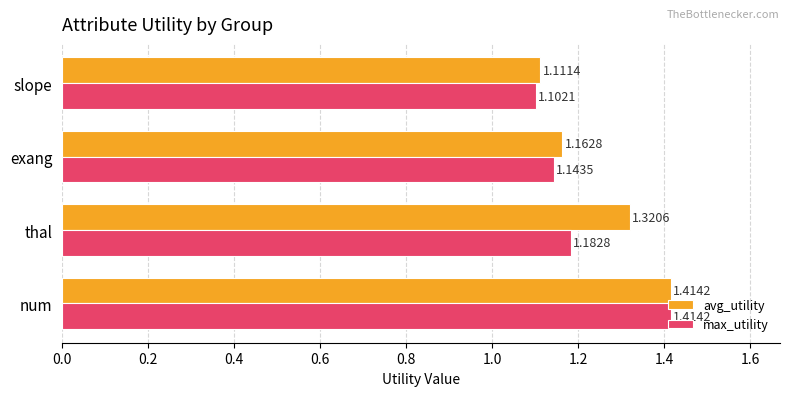

What is the difference between the second highest and minimum values in the avg_utility series?

0.2